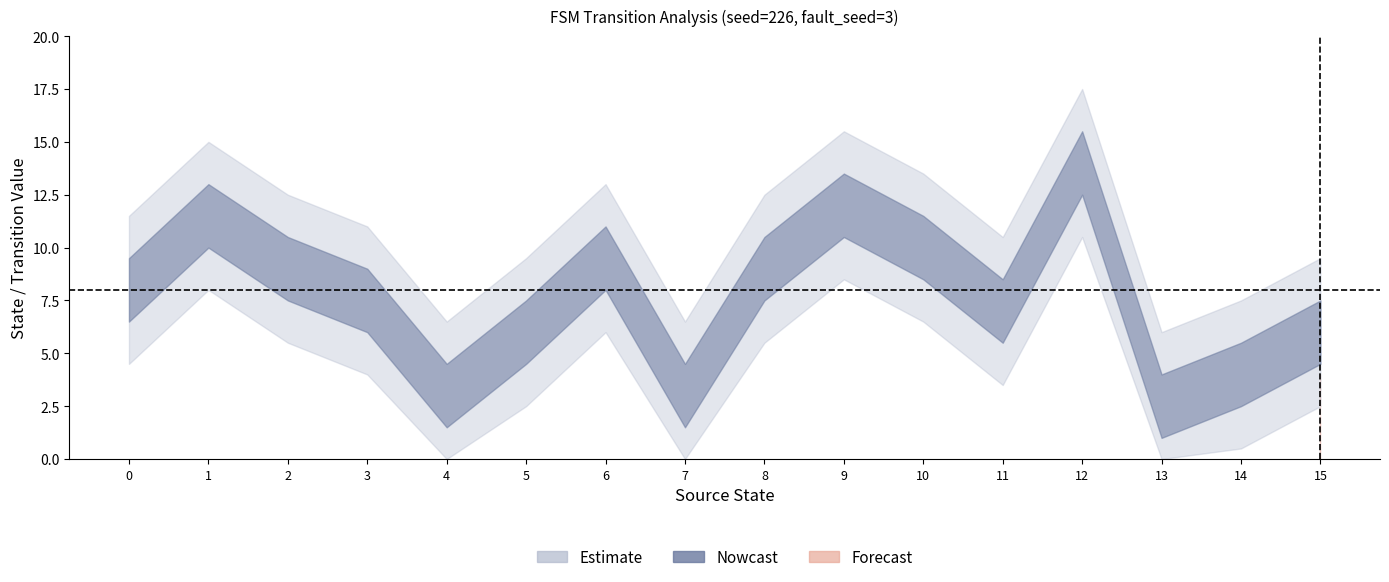

How many distinct data groups are displayed?

3